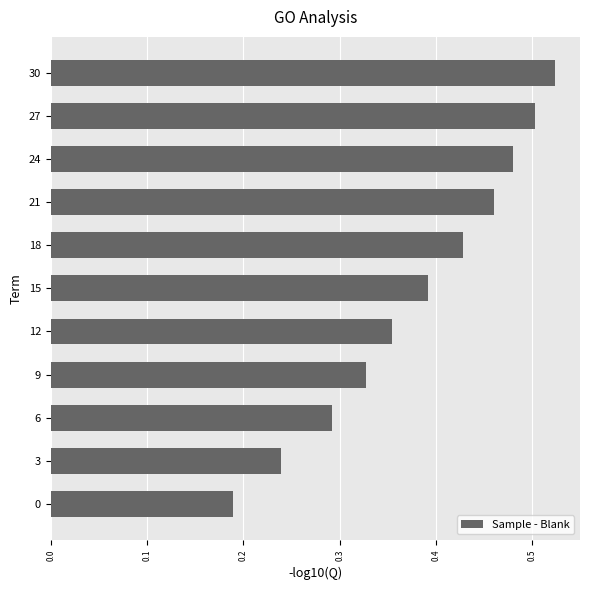

Is it true that the value at 3 is 0.4?

False